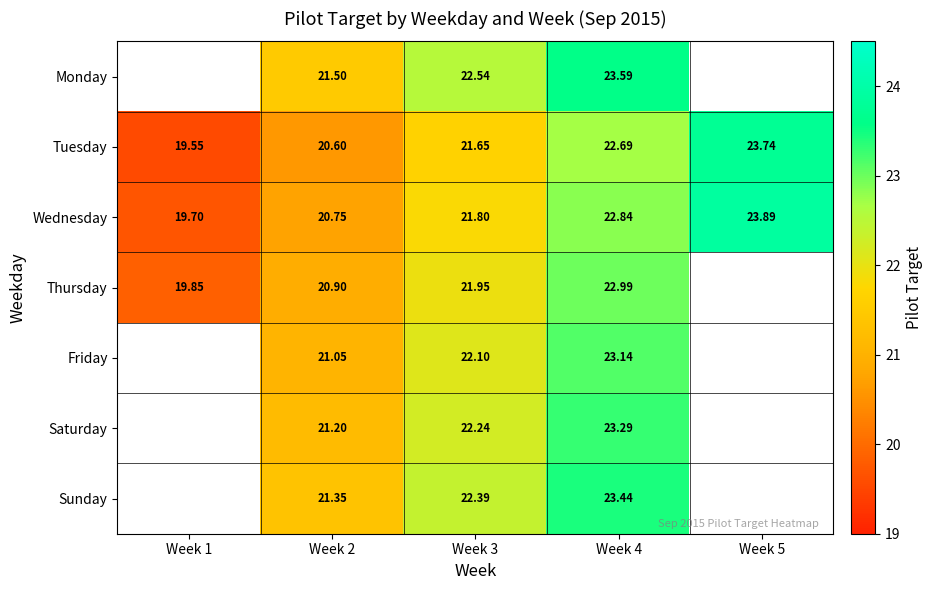

Which series has the largest total across all categories?

Wednesday